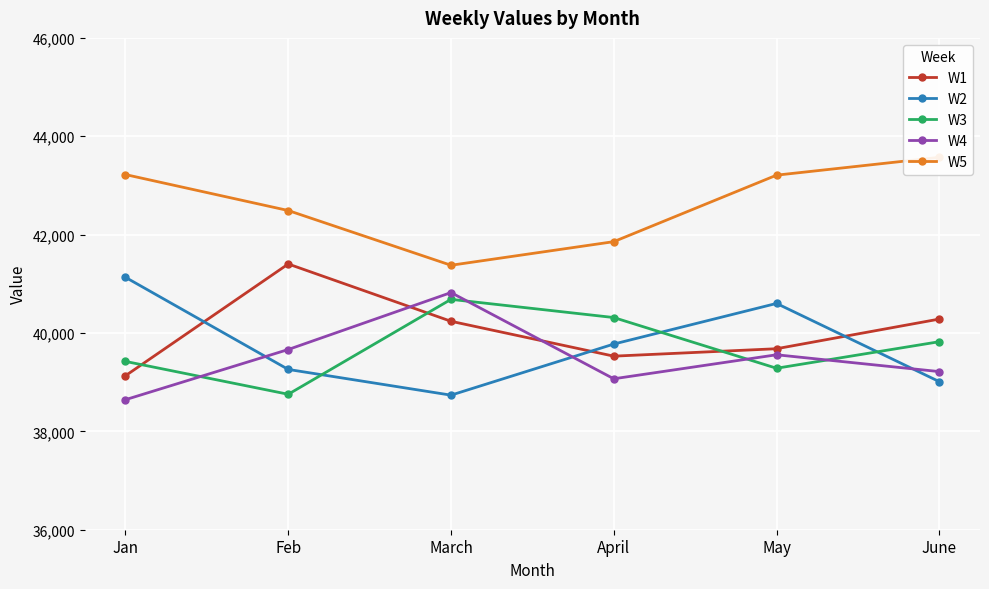

How many data points in W1 are less than 40238?

3